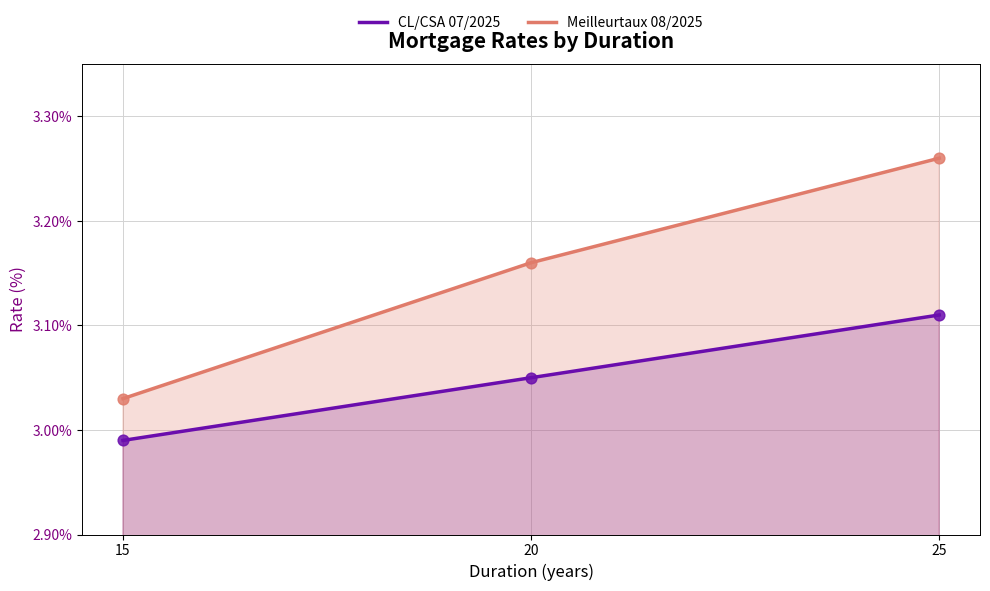

Which series has the largest Y range (max minus min)?

Meilleurtaux 08/2025